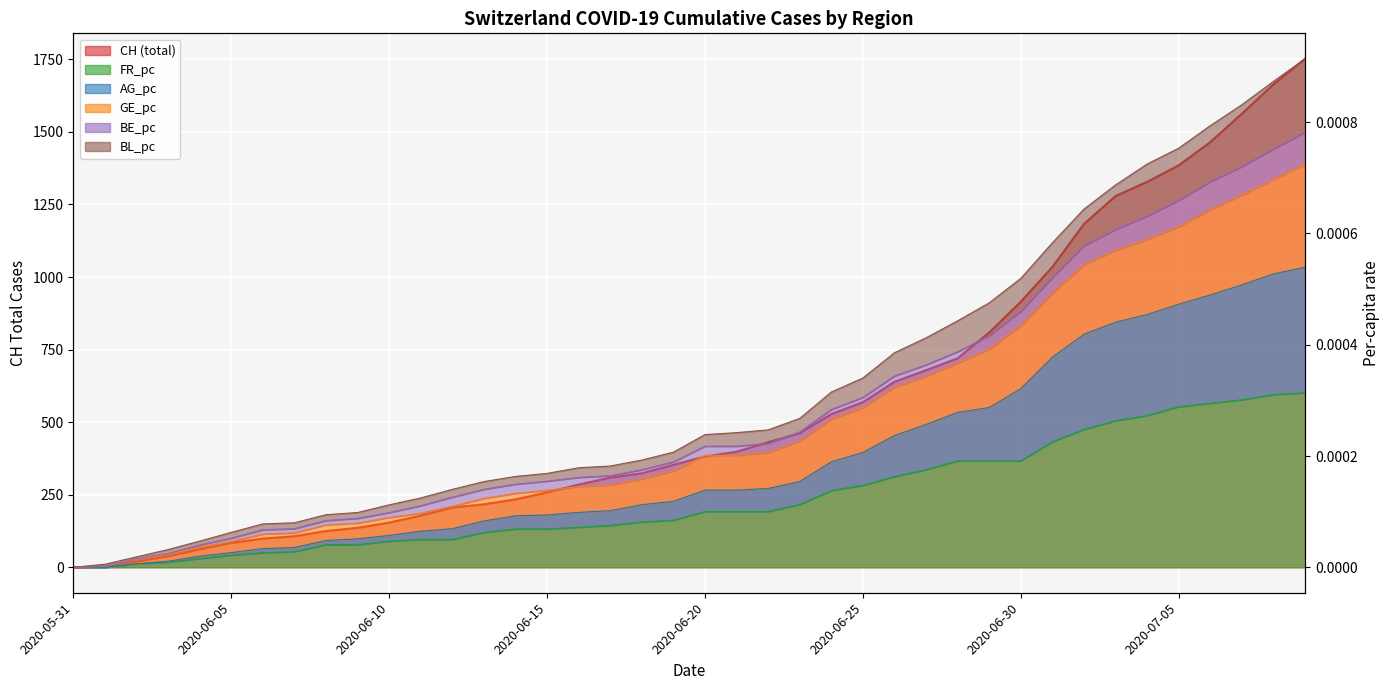

What position from the left is 2020-06-28?

29